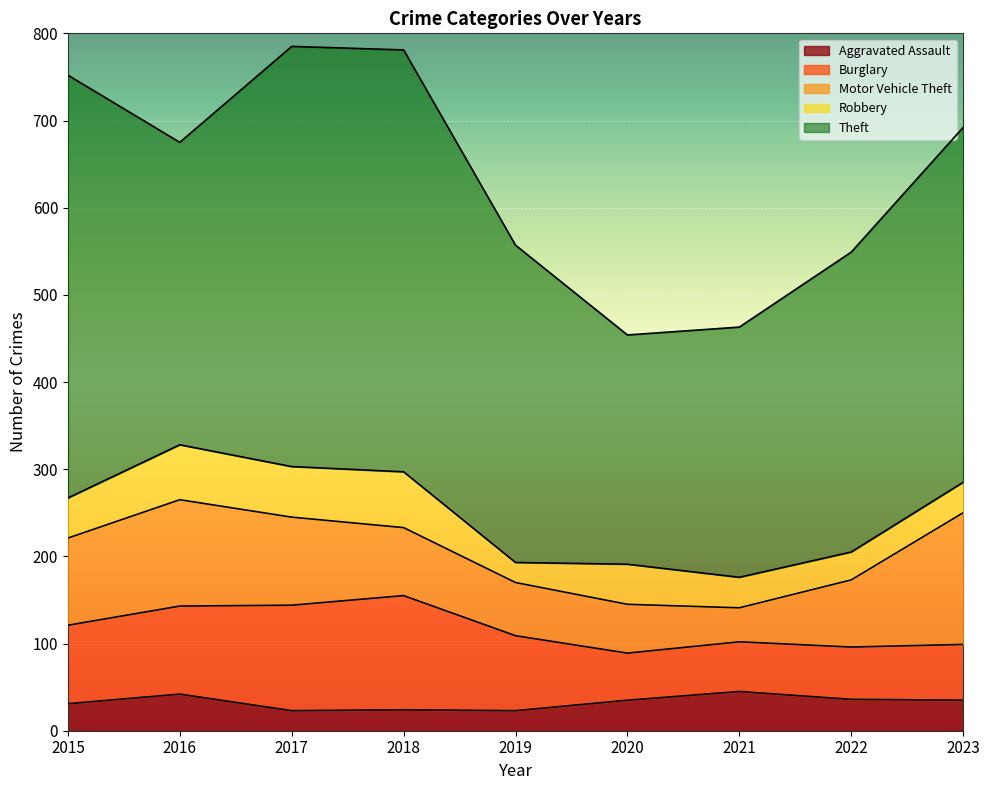

Which series changed the most between 2018 and 2022?

Theft